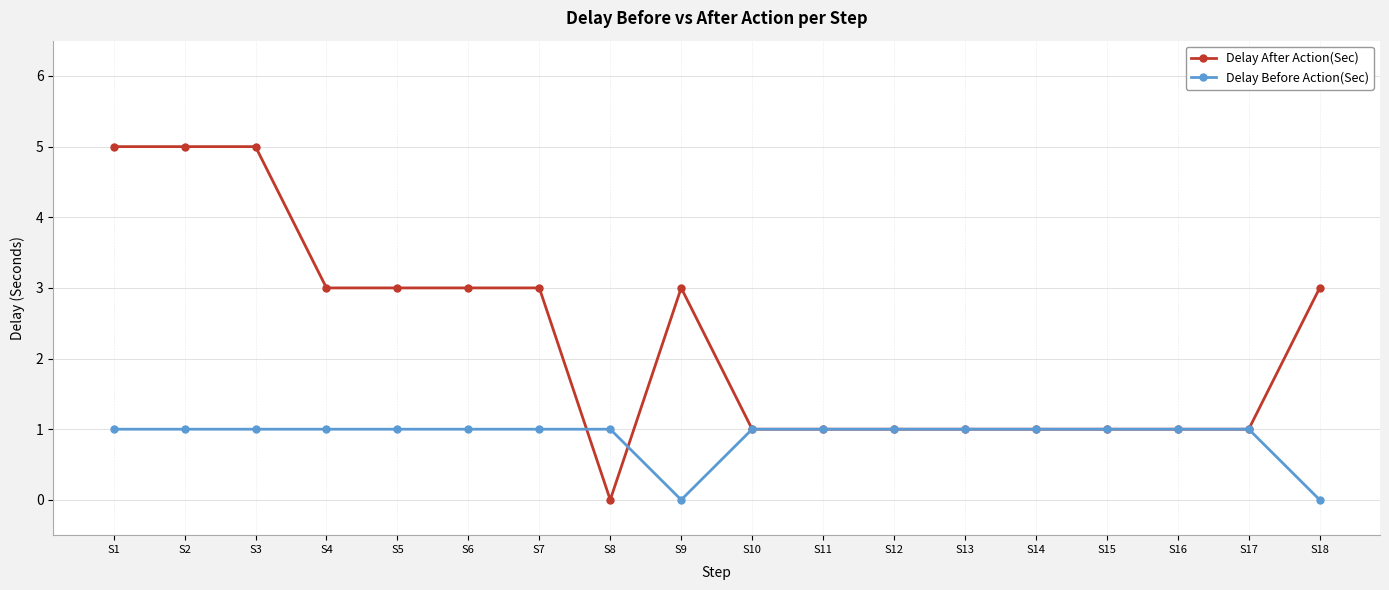

Reading left to right, transcribe all the data shown in this chart.

Delay After Action(Sec): 5	5	5	3	3	3	3	0	3	1	1	1	1	1	1	1	1	3
Delay Before Action(Sec): 1	1	1	1	1	1	1	1	0	1	1	1	1	1	1	1	1	0